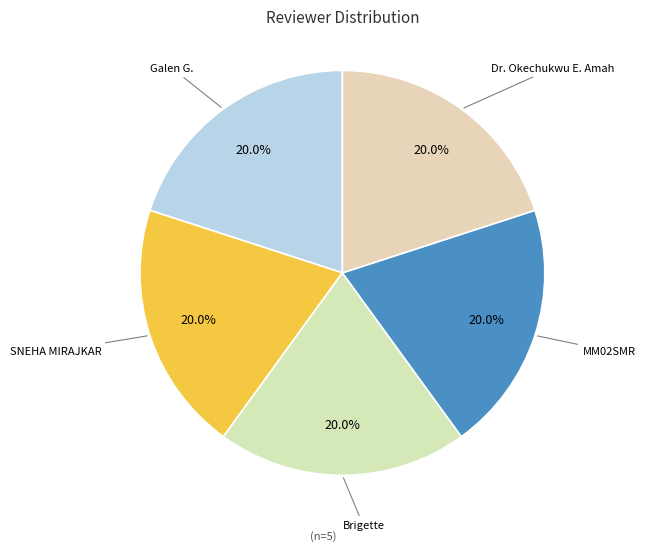

Rank the categories by value from highest to lowest.

Dr. Okechukwu E. Amah, MM02SMR, Brigette, SNEHA MIRAJKAR, Galen G.